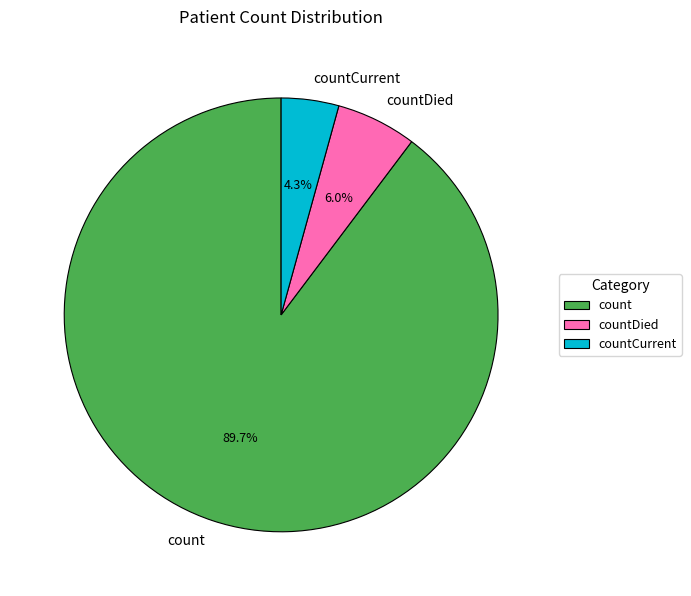

Rank the categories by value from lowest to highest.

countCurrent, countDied, count